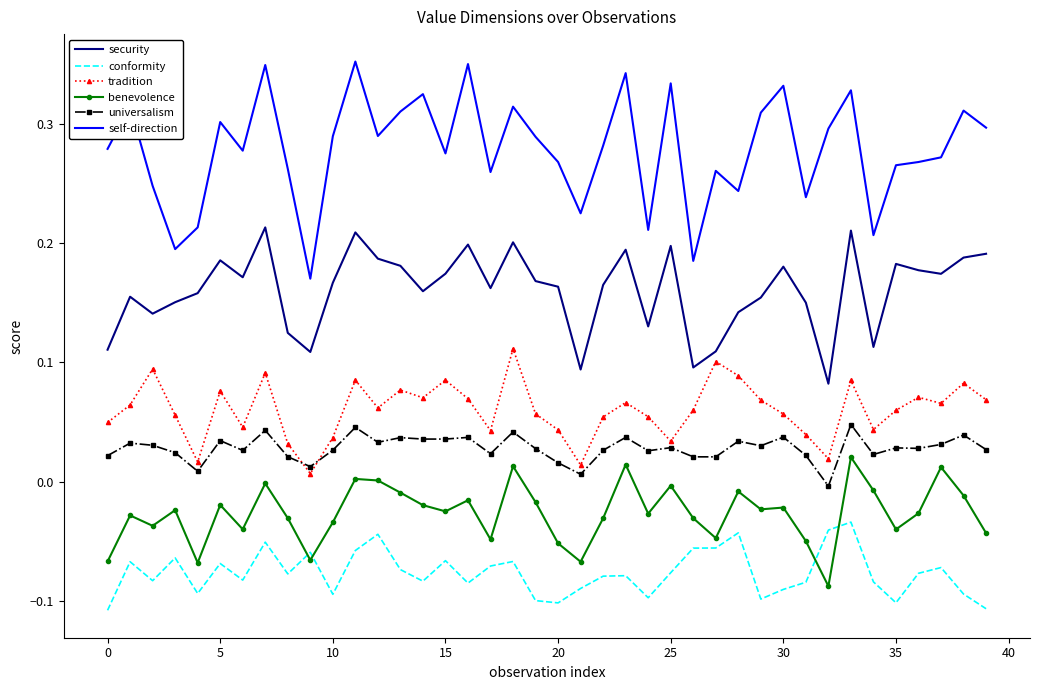

Rank the series by their maximum value, from lowest to highest.

conformity, benevolence, universalism, tradition, security, self-direction